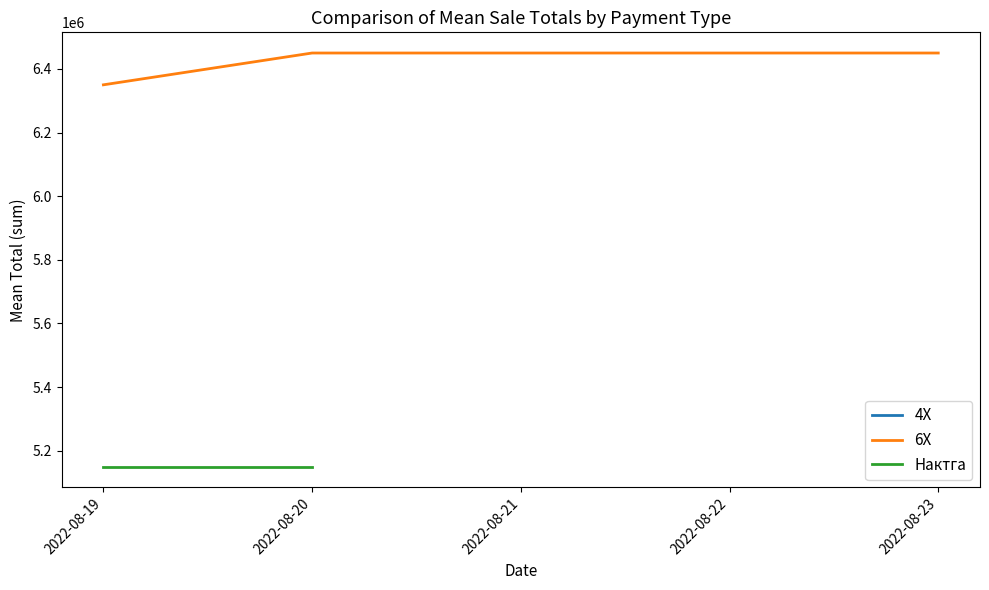

What are all the series names shown in the legend?

4X, 6X, Нактга